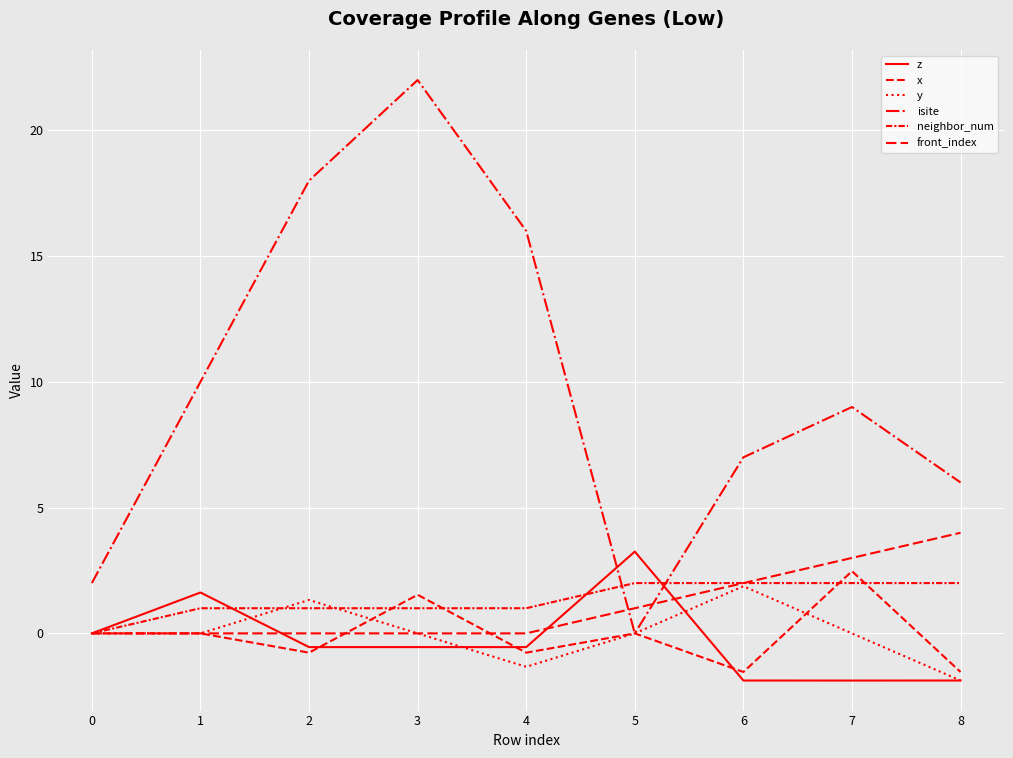

Does the chart display data point markers on the line(s)?

No